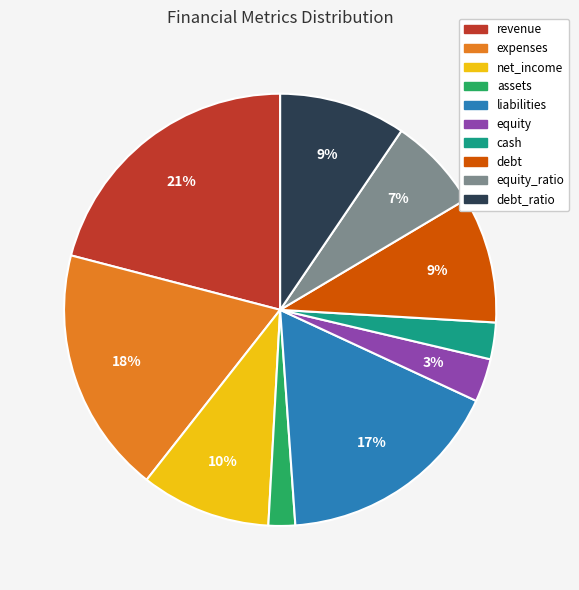

To the nearest percent, what is the difference between the largest and smallest slice percentages?

19%